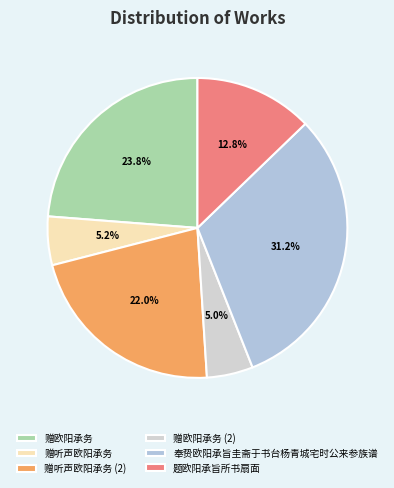

How many segments does this pie chart have?

6